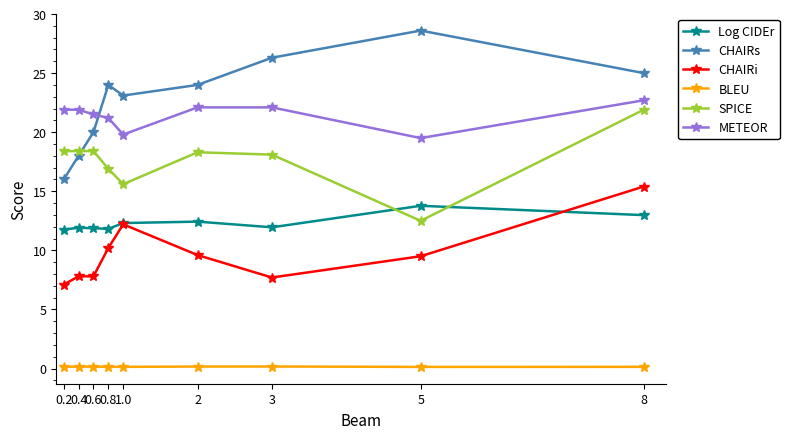

What is the maximum value shown in the chart?

28.6